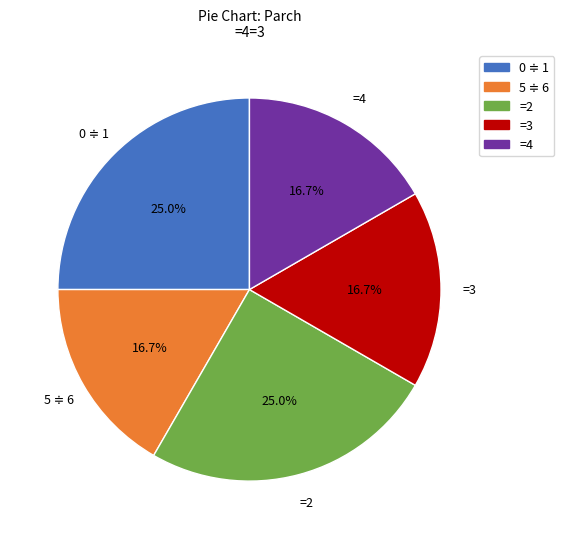

How many slices are in this pie chart?

5